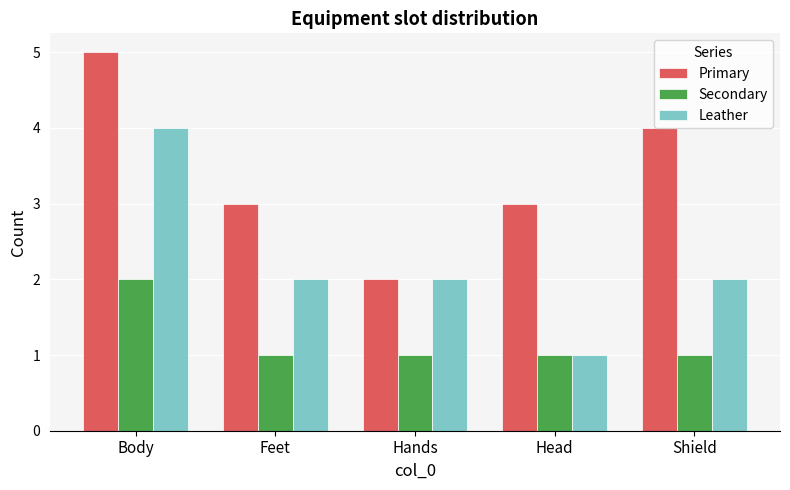

What is the label of the 3rd bar from the left?

Hands